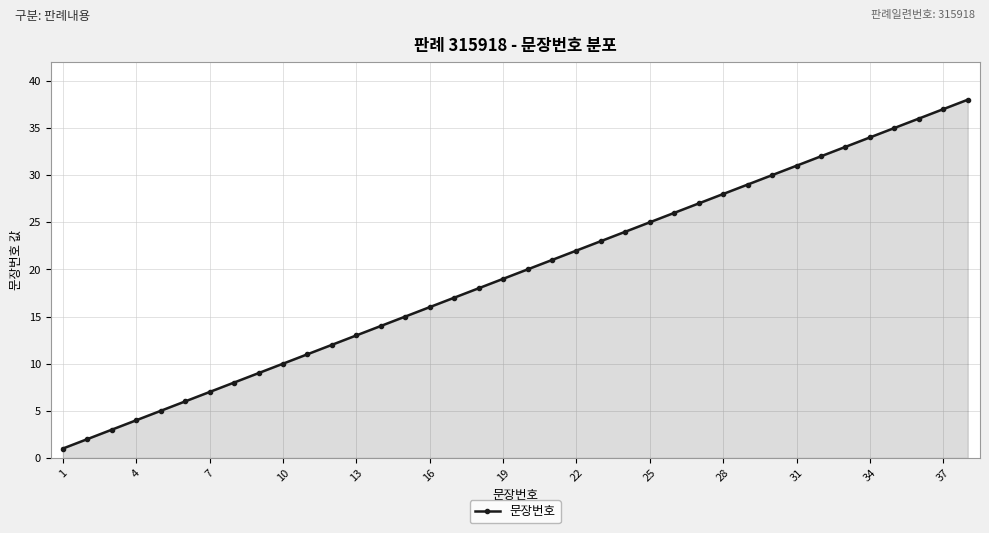

How many values are below 20?

19